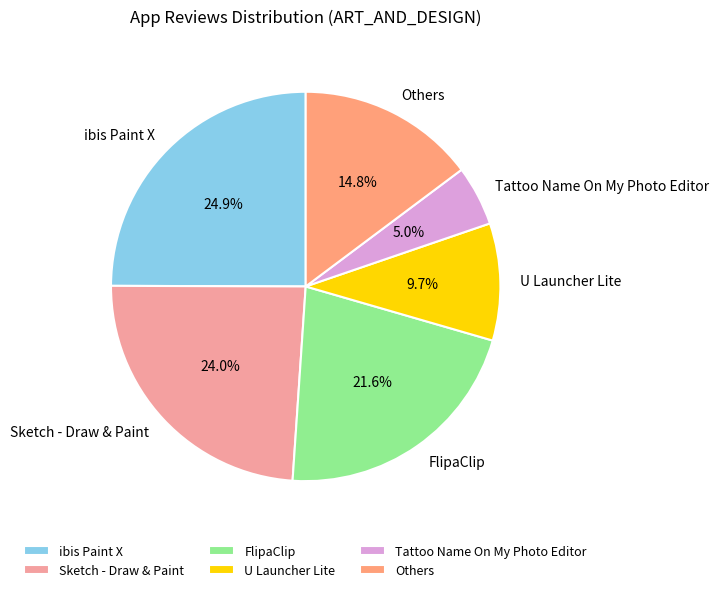

How many slices are in this pie chart?

6